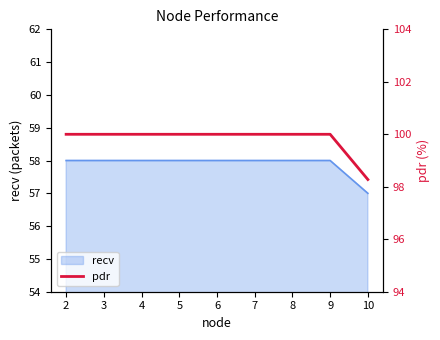

What is the difference between the maximum and minimum values?

1.7